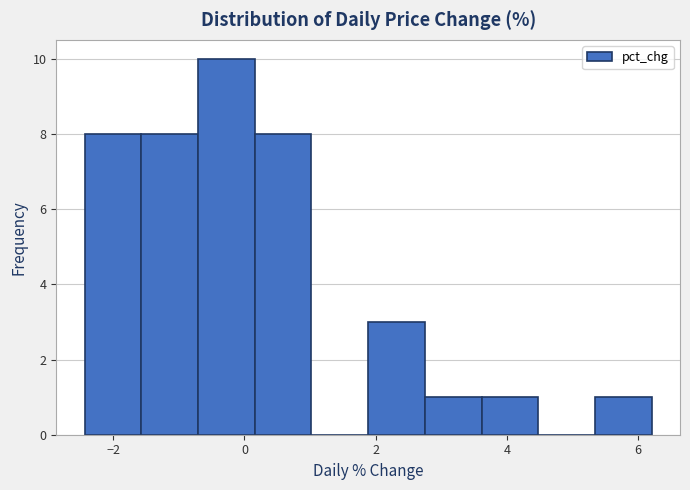

Reading left to right, transcribe this chart: for each bar, give the range it covers on the x-axis and its height. Neither the bar edges nor the heights are printed on the chart, so give them approximately, as read against the axes.

-2.4 to -1.6: 8
-1.6 to -0.8: 8
-0.8 to 0.2: 10
0.2 to 1.0: 8
1.0 to 1.8: 0
1.8 to 2.8: 3
2.8 to 3.6: 1
3.6 to 4.4: 1
4.4 to 5.4: 0
5.4 to 6.2: 1